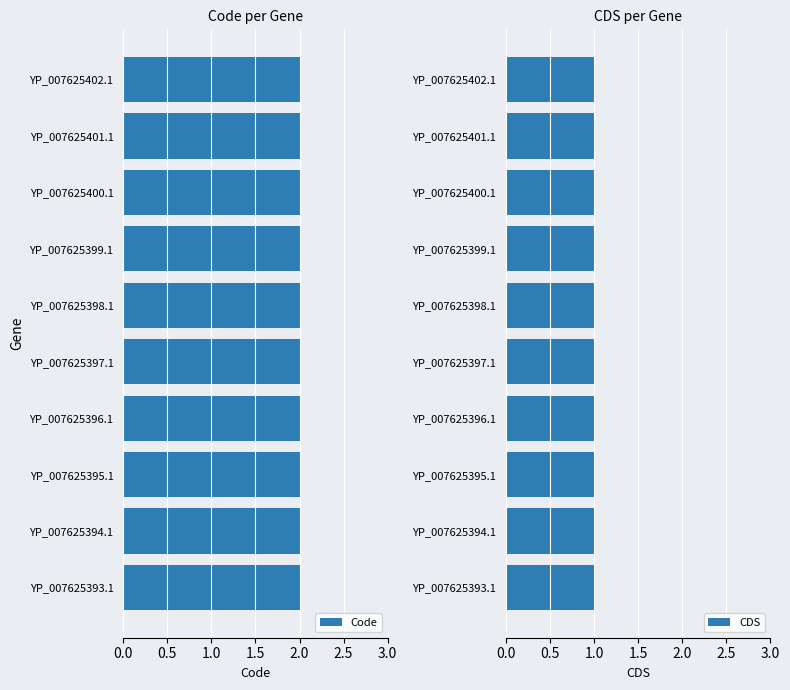

What is the value of the CDS bar at the 5th from the left?

1